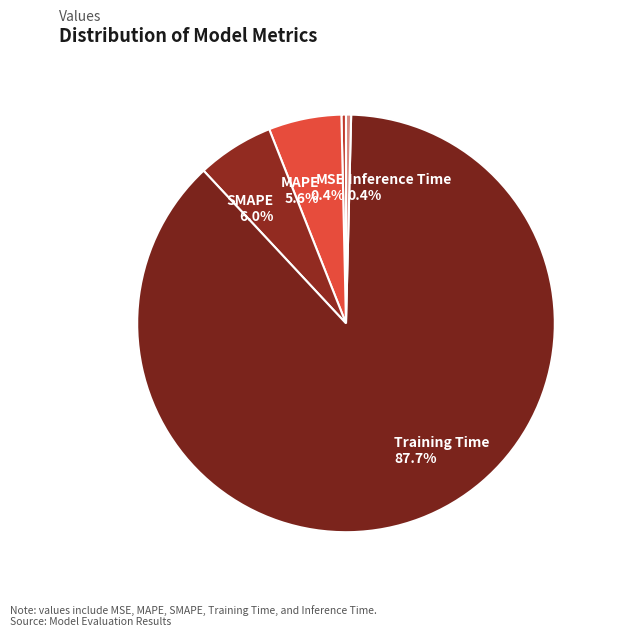

The Training Time slice represents 79% of the pie. True or false?

False